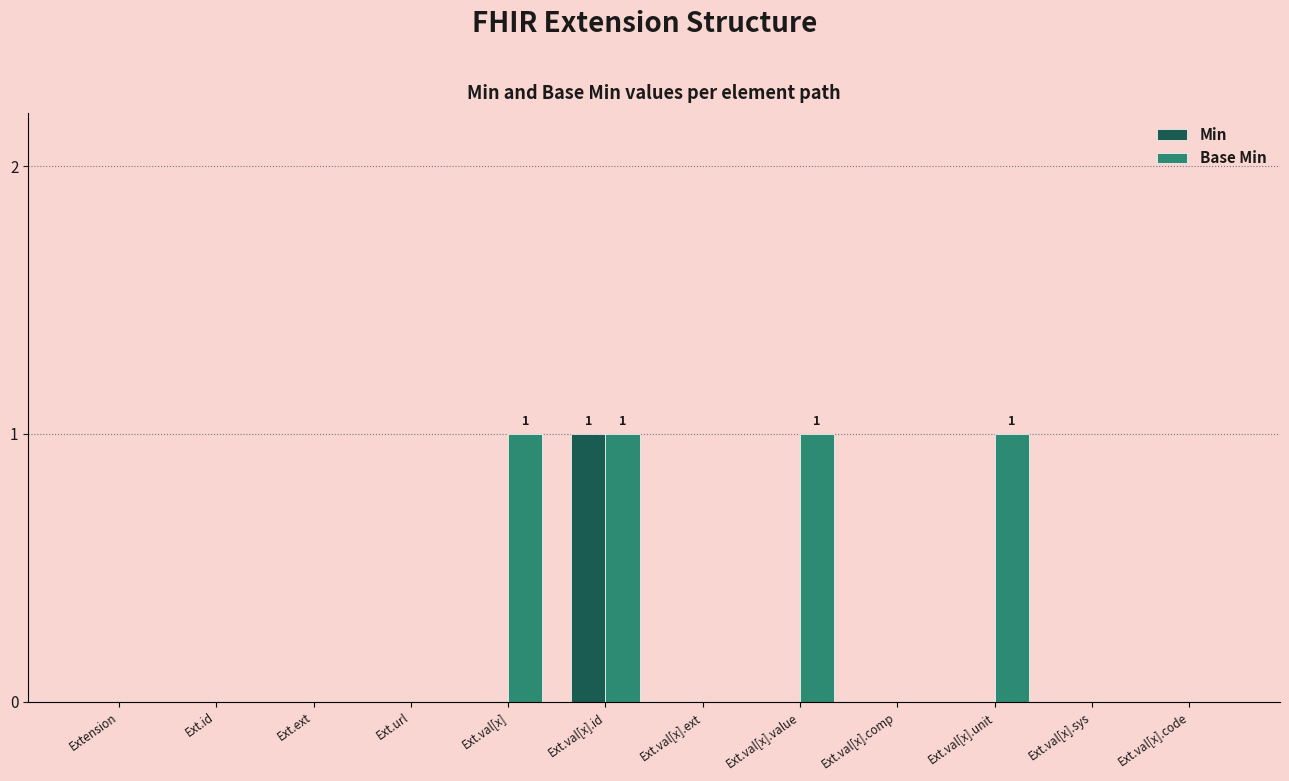

Are the bars grouped side by side (vs. stacked)?

Yes